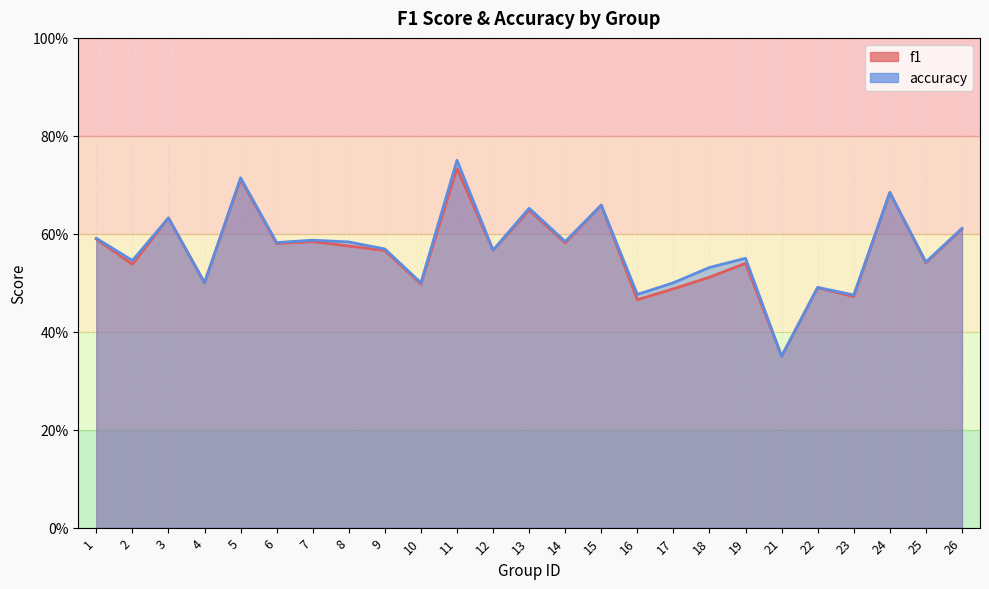

Is it true that f1 equals 0.3 at 7?

False